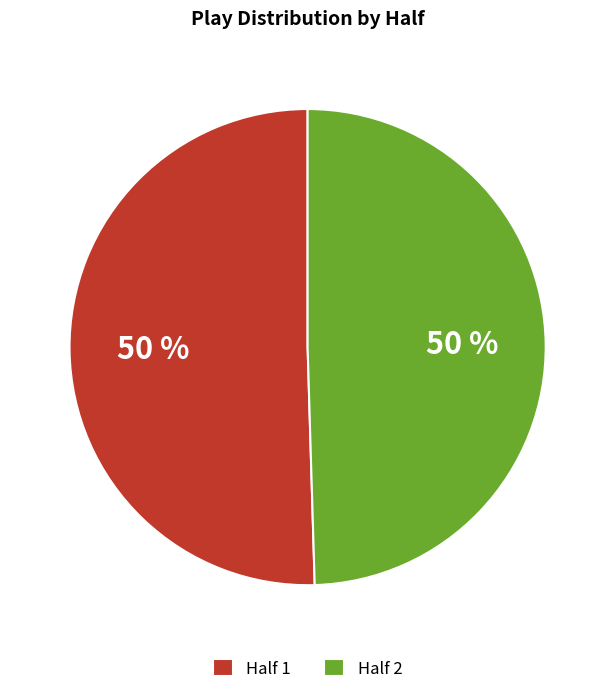

To the nearest percent, what portion does Half 1 represent?

50%